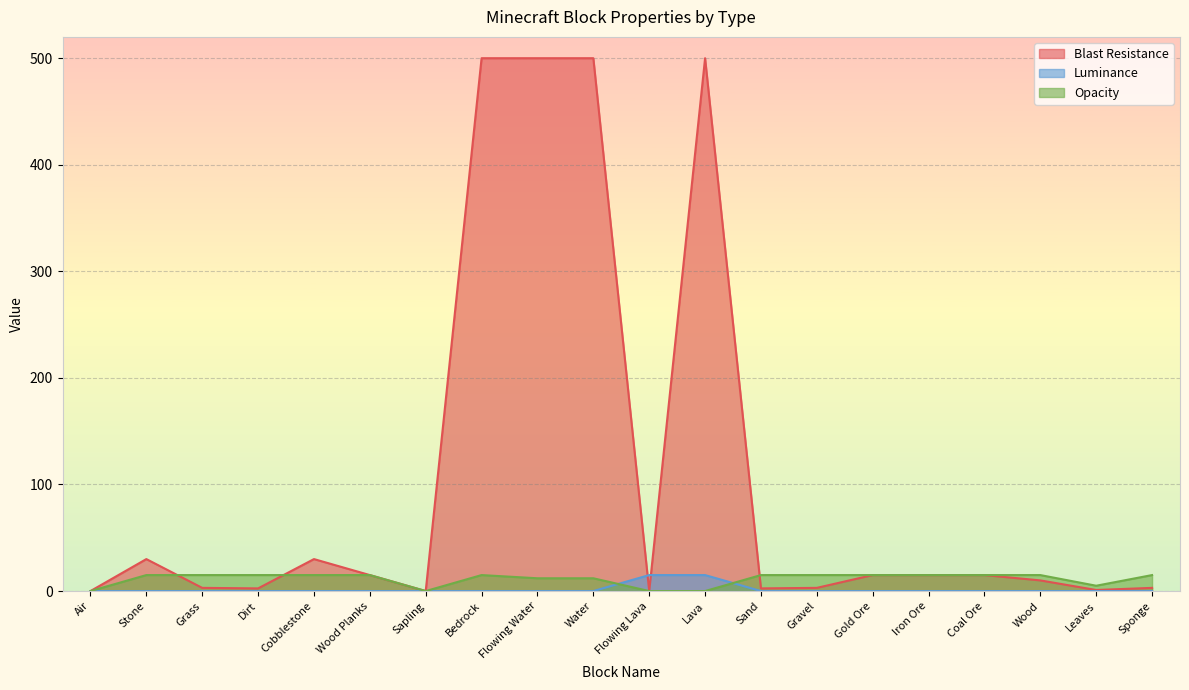

The value of Blast Resistance at Sapling is -226.6. True or false?

False